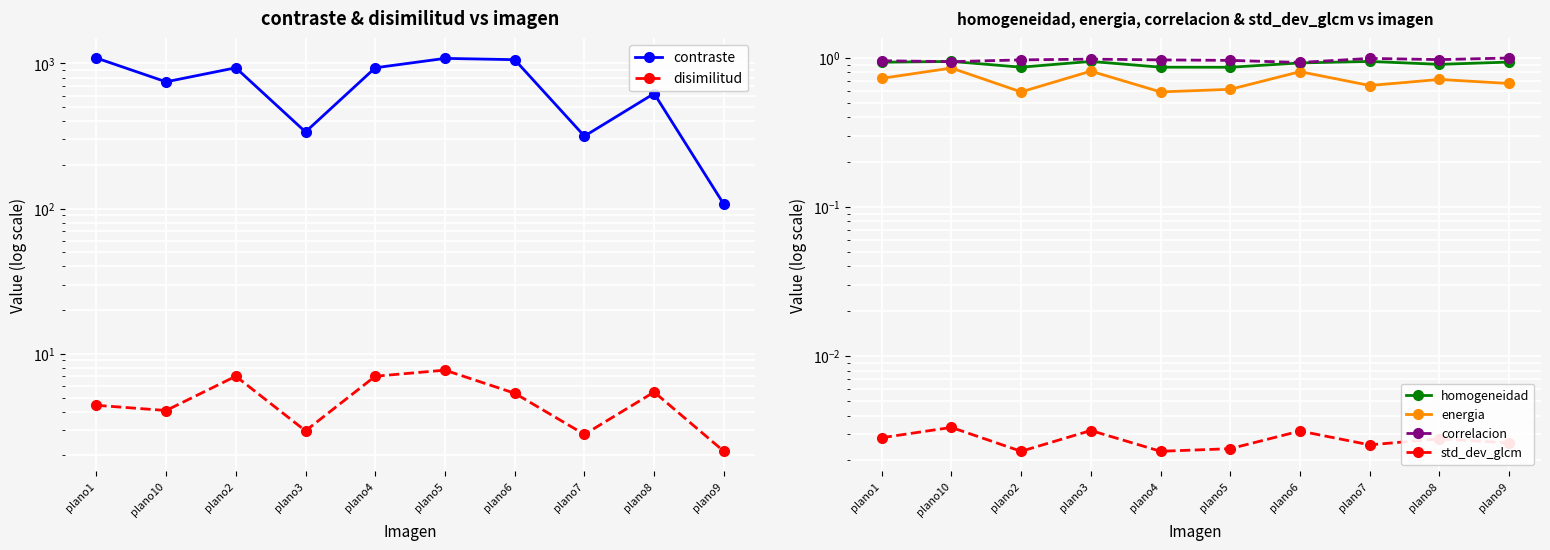

True or false: std_dev_glcm and contraste cross at least once.

False